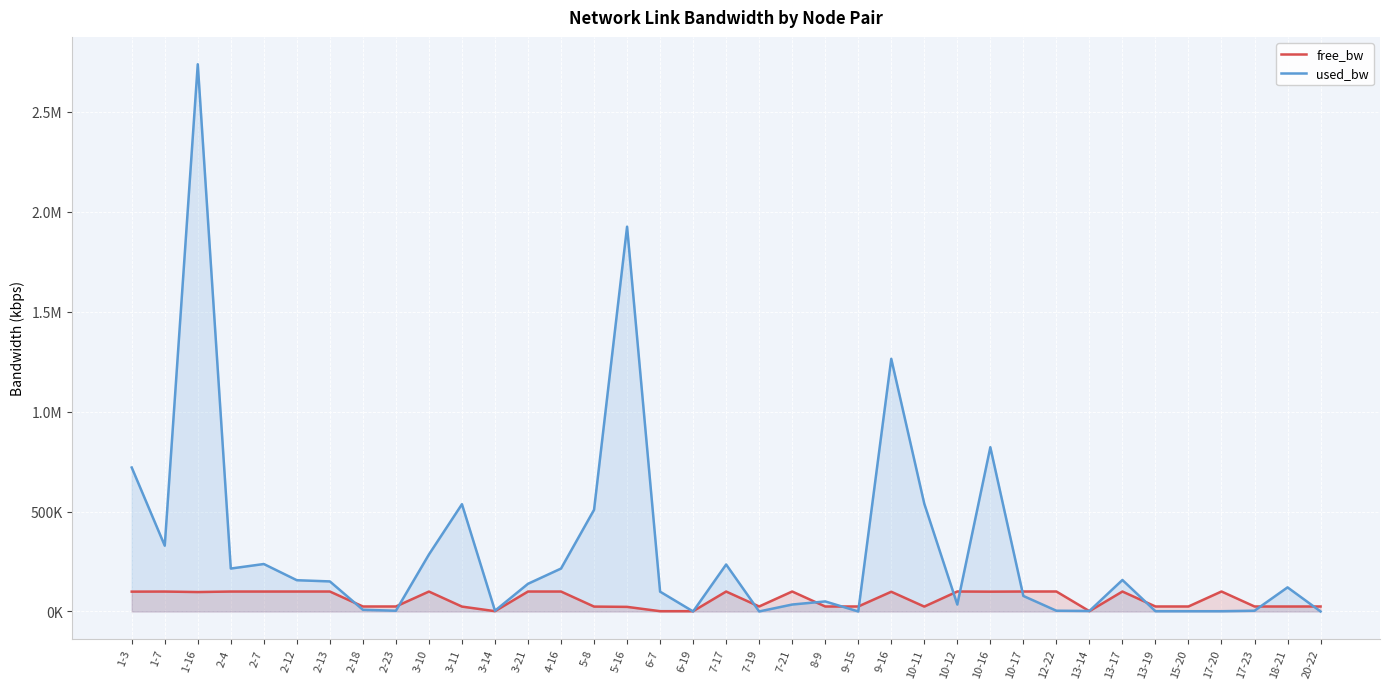

At which label is used_bw closest to 1368881?

9-16